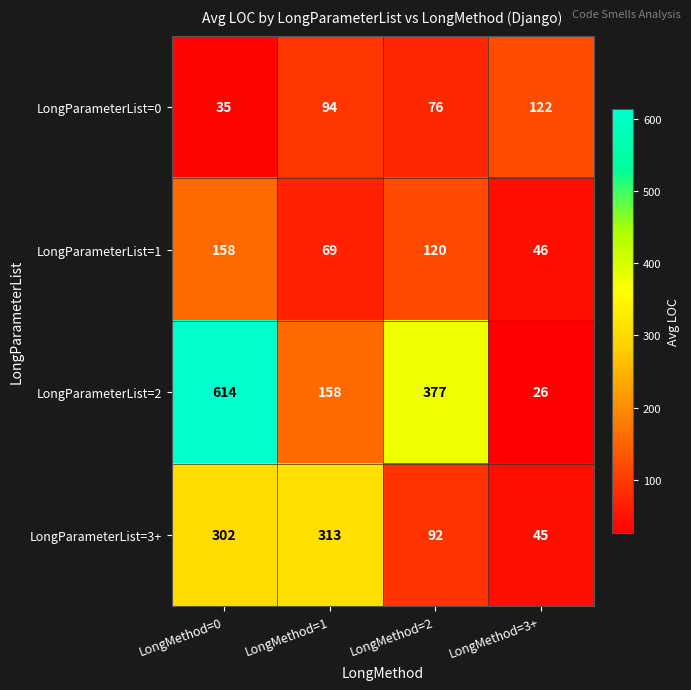

Reading left to right, what are all the values shown in this chart?

LongParameterList=0: 35	94	76	122
LongParameterList=1: 158	69	120	46
LongParameterList=2: 614	158	377	26
LongParameterList=3+: 302	313	92	45